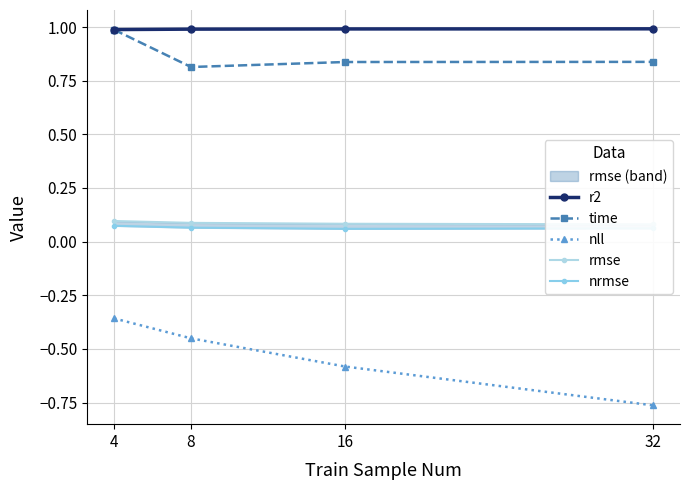

True or false: time and nrmse intersect in this chart.

False